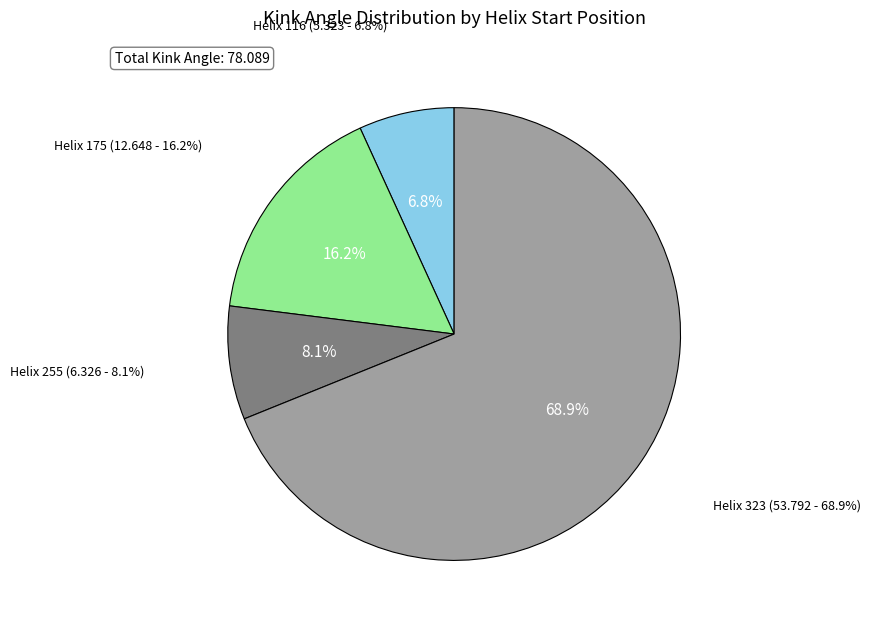

Is it true that 255 is 1% of the pie?

False